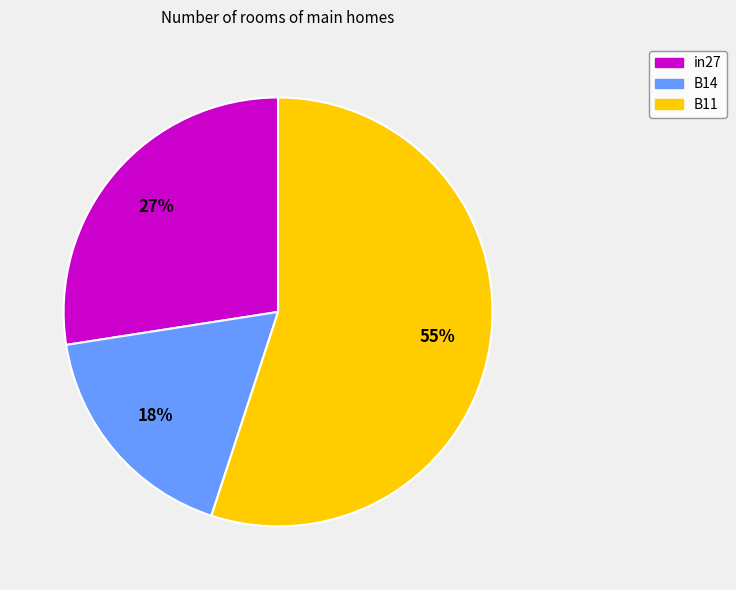

How many segments does this pie chart have?

3